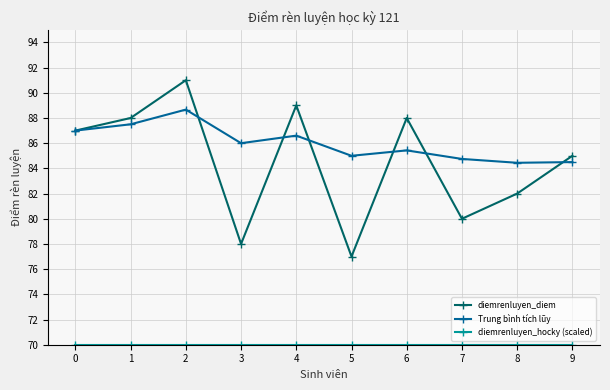

Between 1 and 5, which series saw the biggest shift?

diemrenluyen_diem